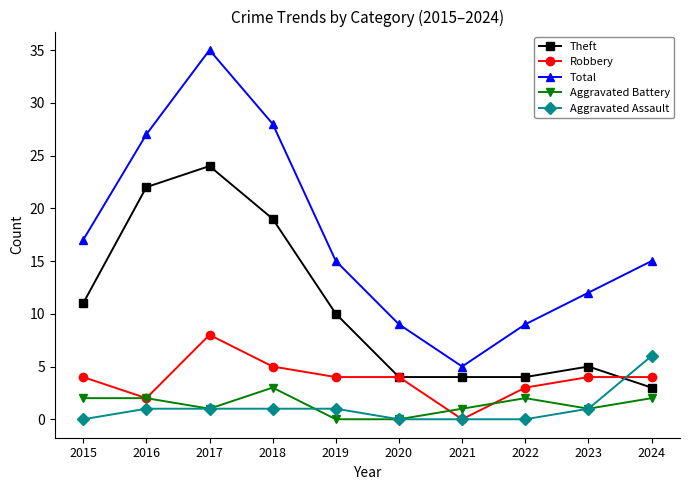

How many series are shown in this chart?

5